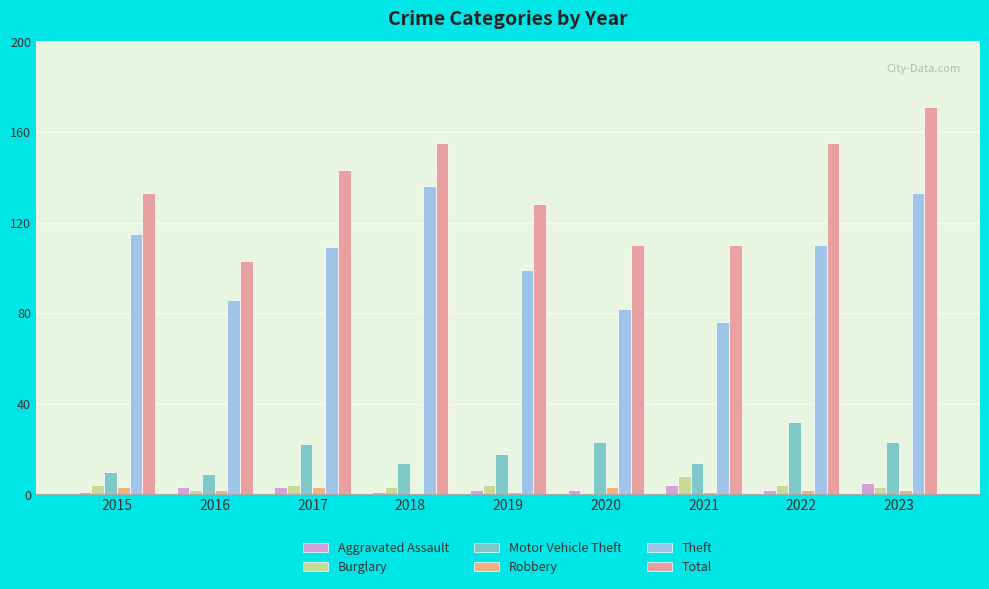

What is the difference between the maximum and minimum values in the Burglary series?

8